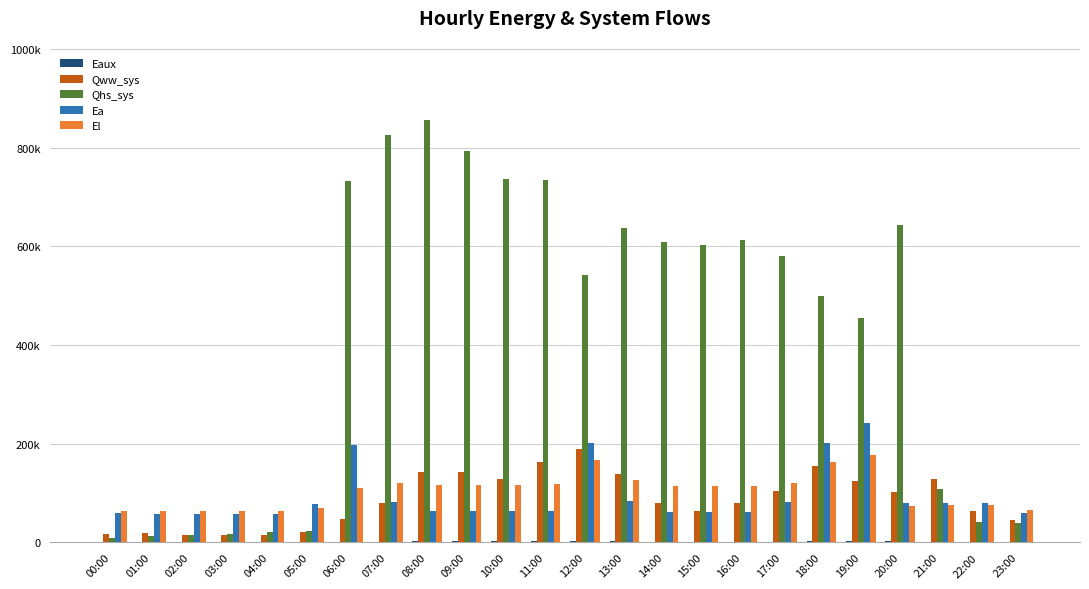

Which category has the highest value in the Eaux series?

11:00